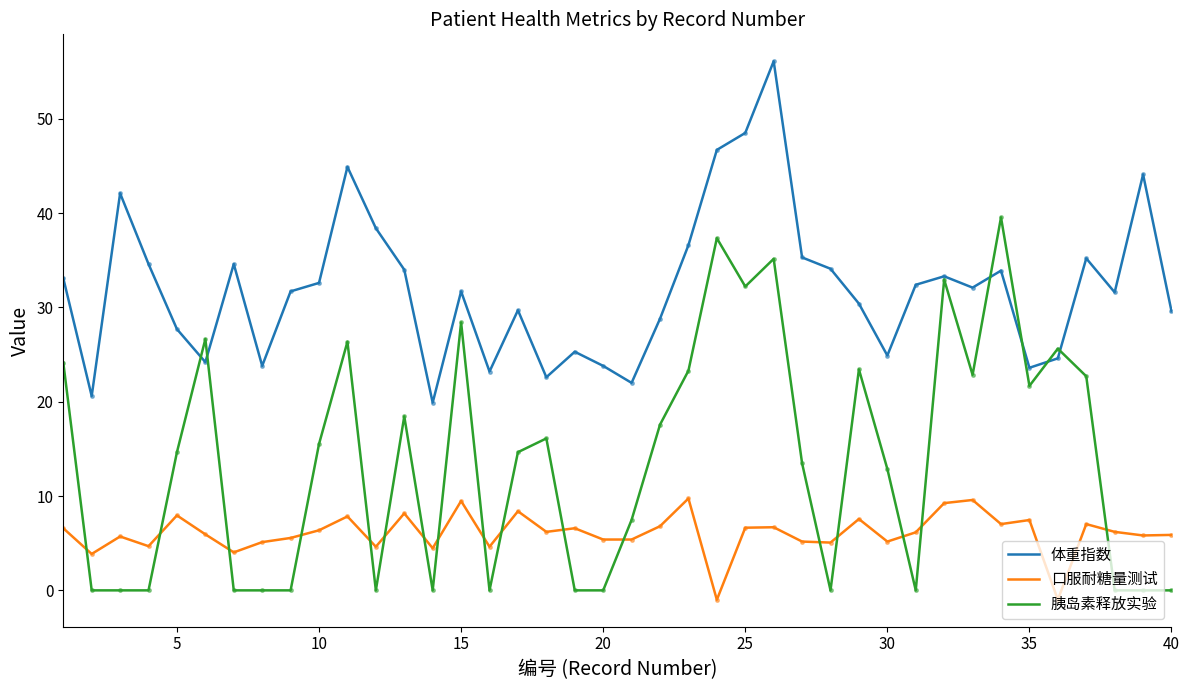

List the series in order of their overall mean, lowest first.

口服耐糖量测试, 胰岛素释放实验, 体重指数